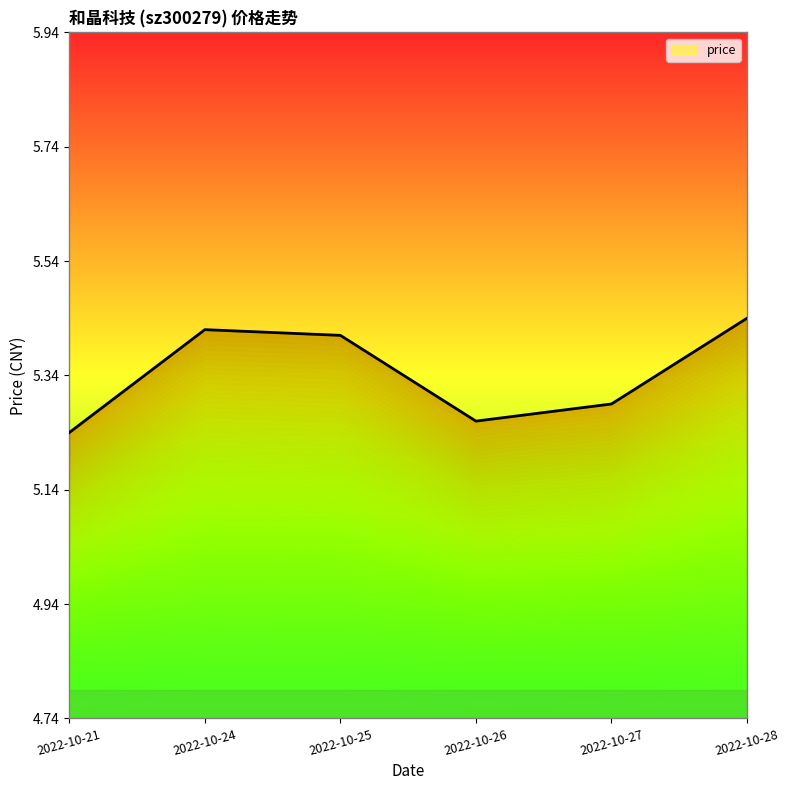

Between 2022-10-26 and 2022-10-24, which is larger?

2022-10-24